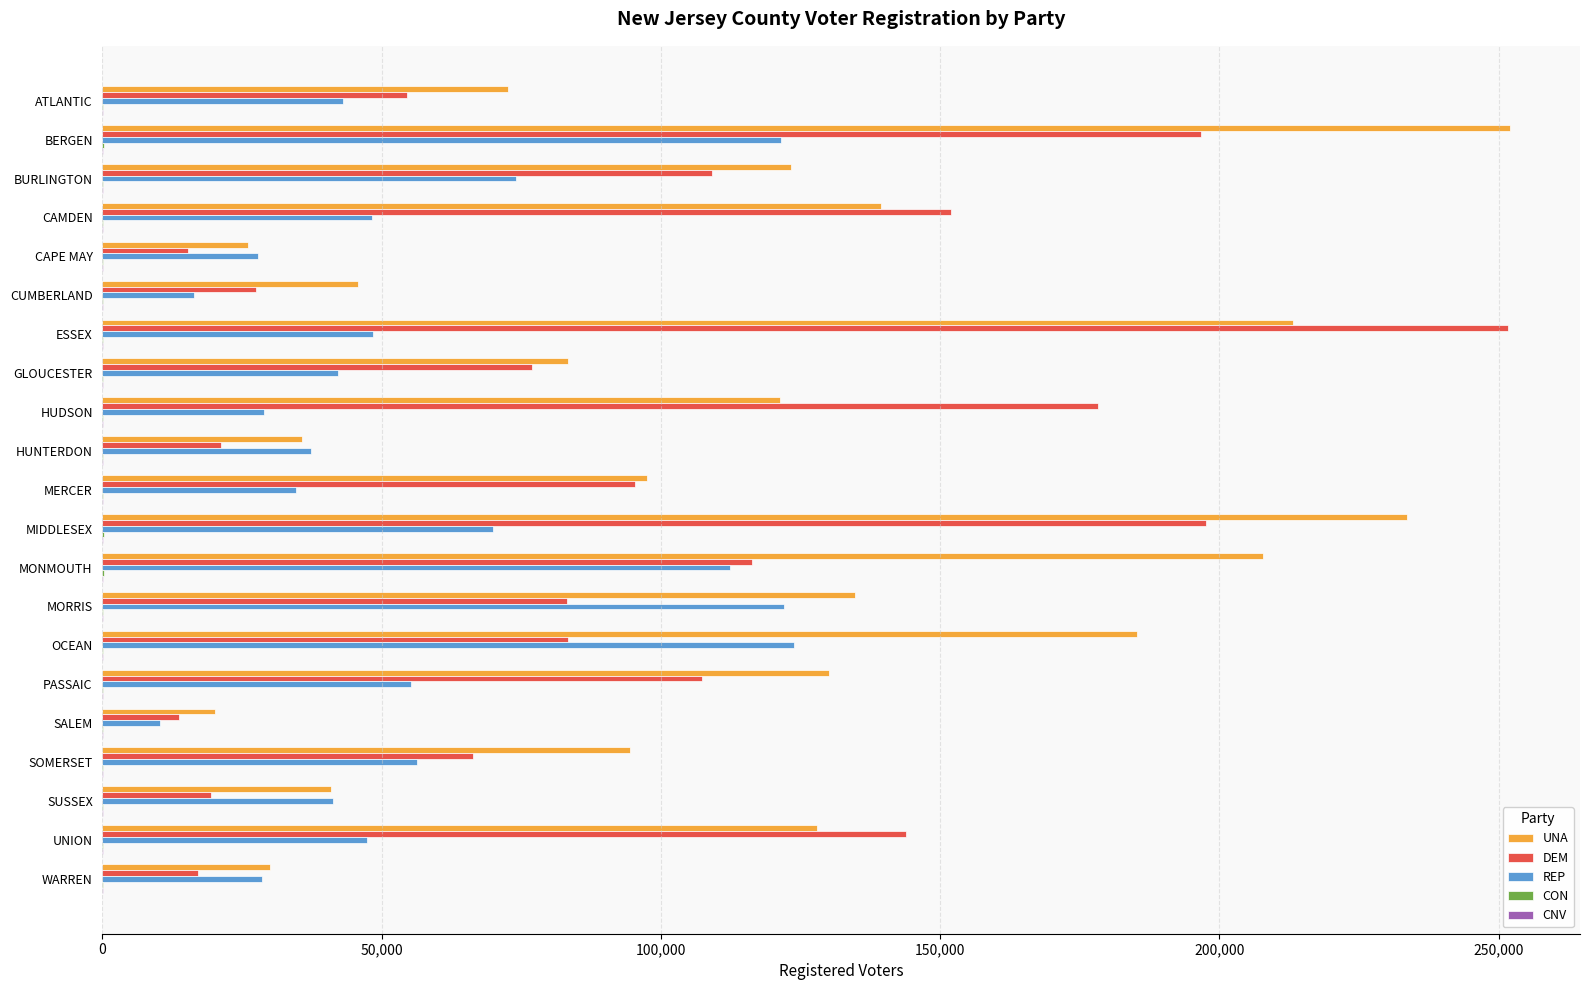

Between CAMDEN and SOMERSET, which series saw the biggest shift?

DEM